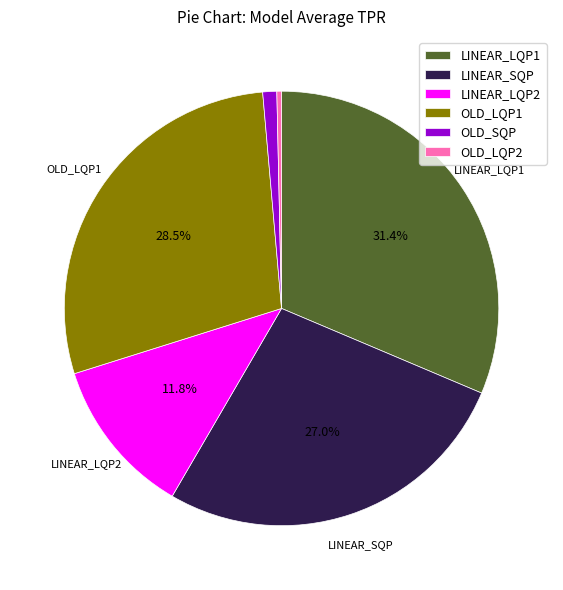

Which has a higher value, LINEAR_LQP2 or OLD_SQP?

LINEAR_LQP2